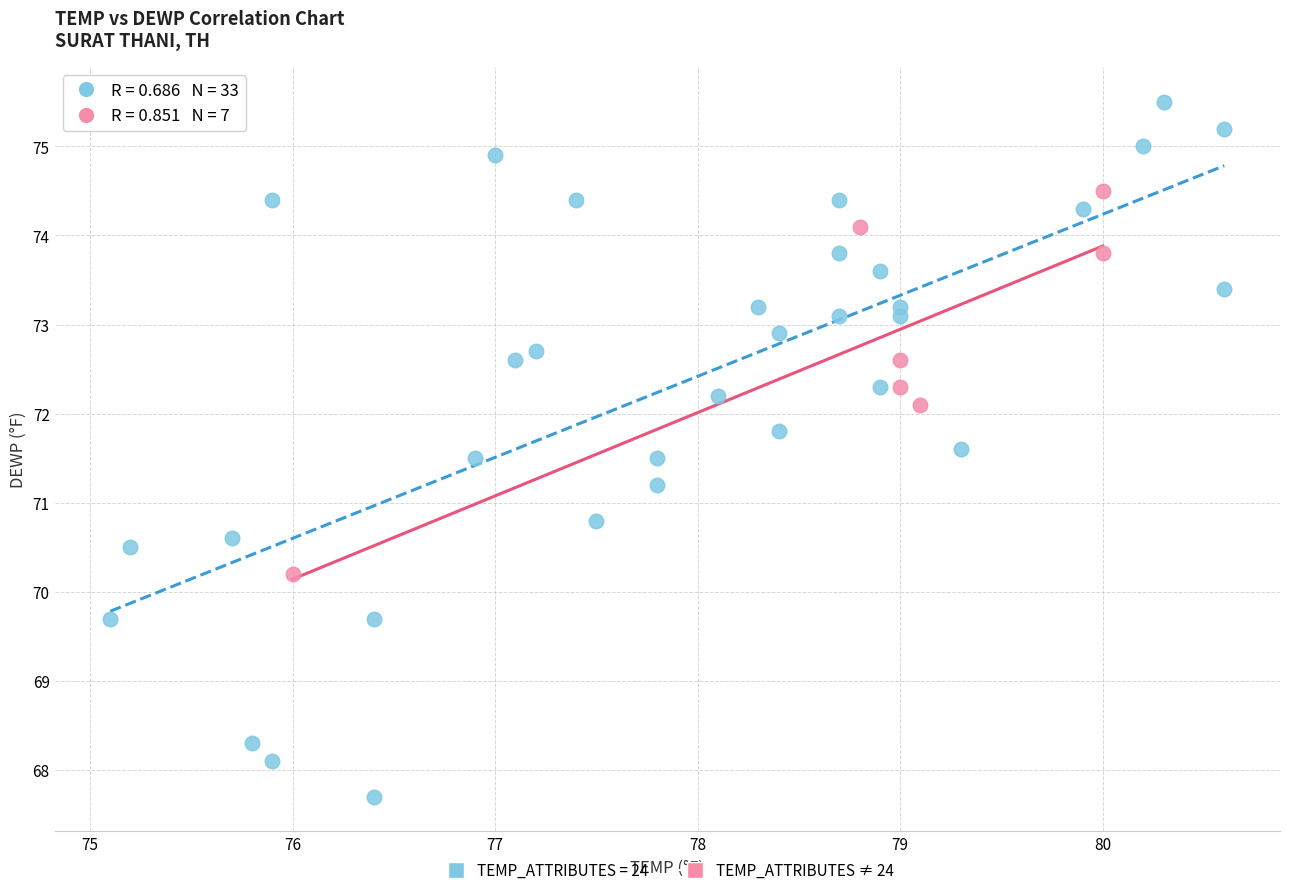

Which series reaches the minimum Y coordinate?

TEMP_ATTRIBUTES = 24